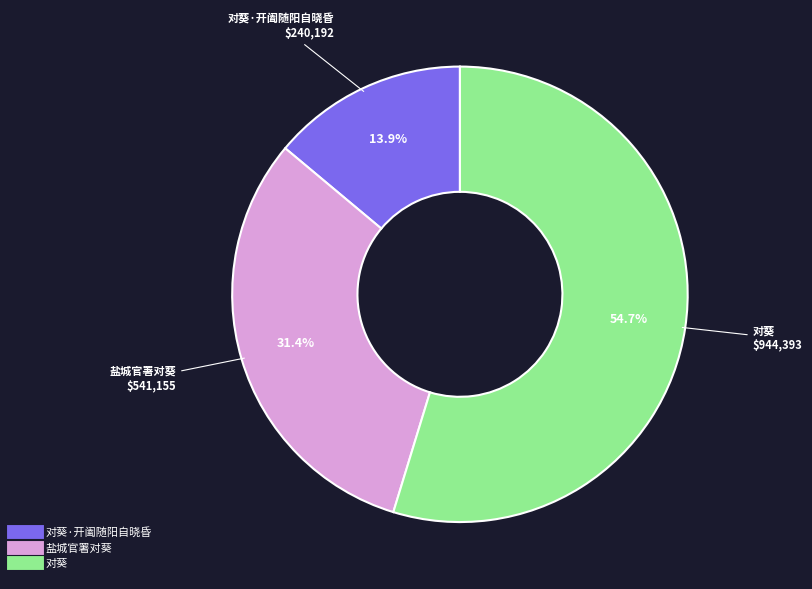

Is there any slice that represents more than half of the pie?

Yes